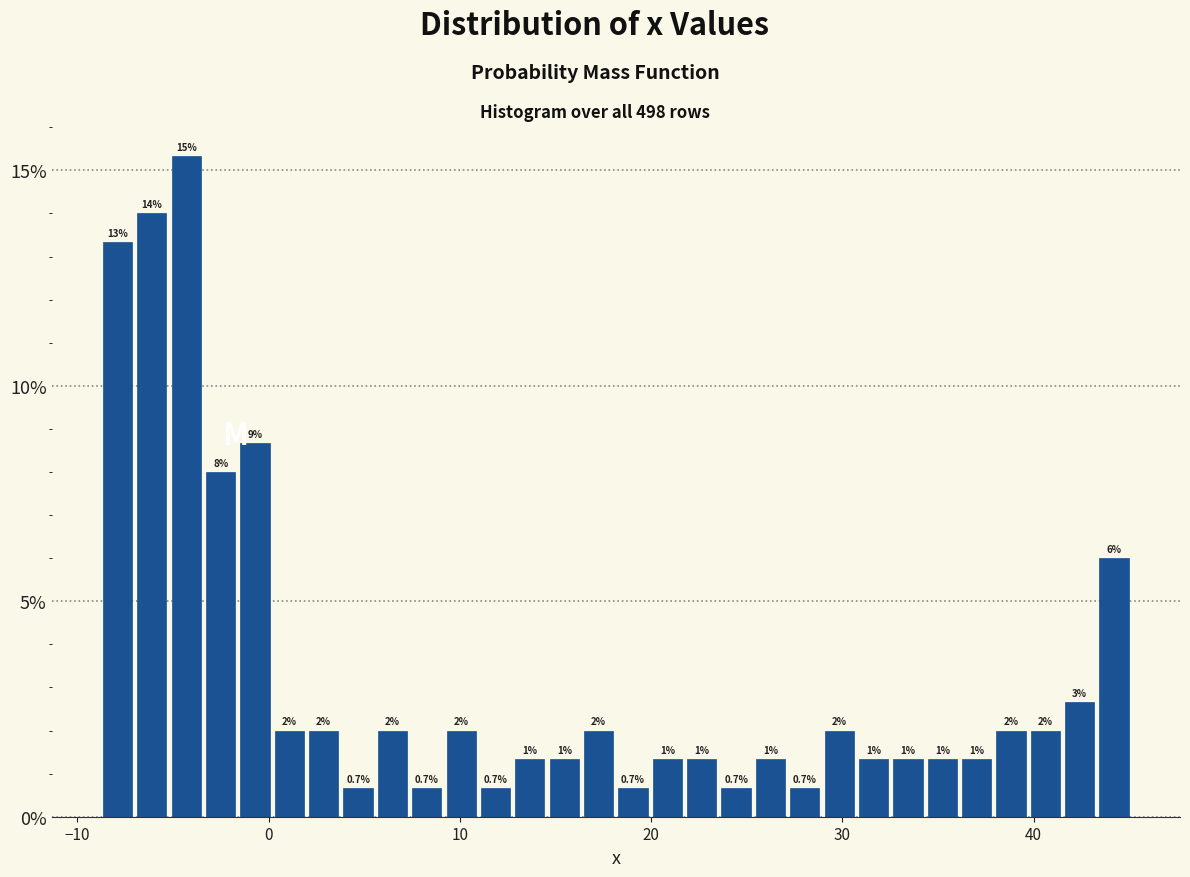

Read against the x-axis, roughly where is the centre of the tallest bar?

-4